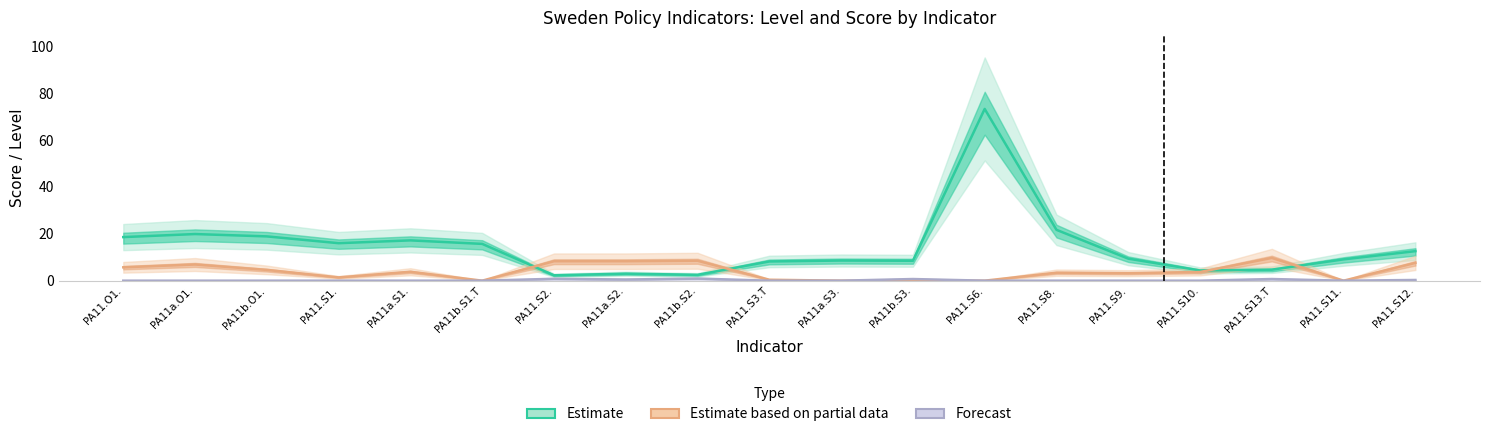

Reading left to right, list all the values displayed in this chart.

Estimate: 18.6	19.9	18.9	16.0	17.2	15.7	2.3	3.0	2.5	8.2	8.6	8.5	73.3	21.7	9.4	4.4	4.7	9.1	12.6
Estimate based on partial data: 5.7	6.9	4.6	1.4	3.8	0.0	8.3	8.3	8.5	0.4	0.0	0.0	0.0	3.4	3.2	3.7	9.7	0.0	7.6
Forecast: 0.0	0.0	0.0	0.0	0.0	0.0	0.8	0.5	0.9	0.0	0.0	0.7	0.0	0.0	0.0	0.0	0.7	0.0	0.3